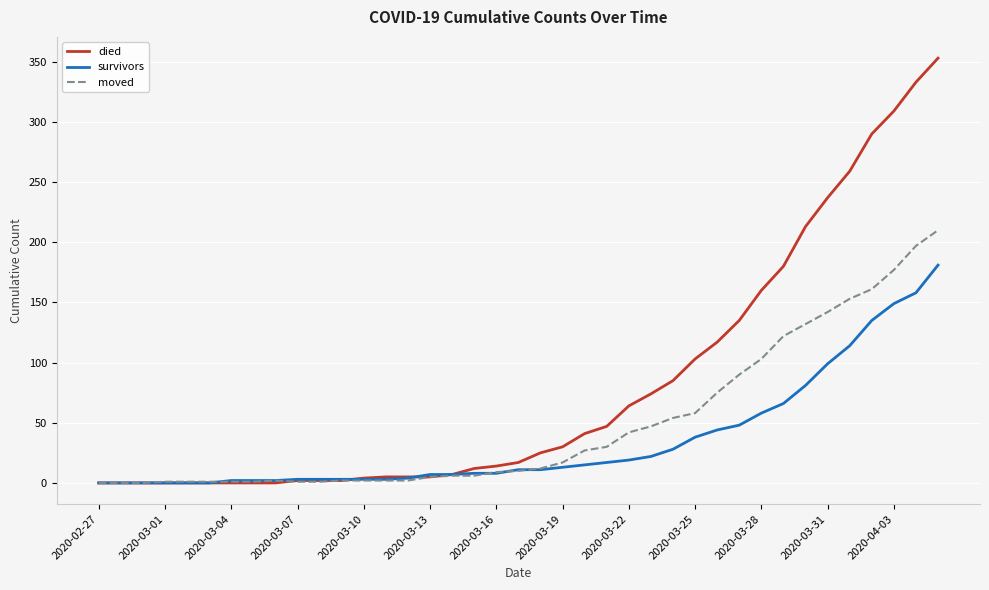

Rank the series by their maximum value, from highest to lowest.

died, moved, survivors